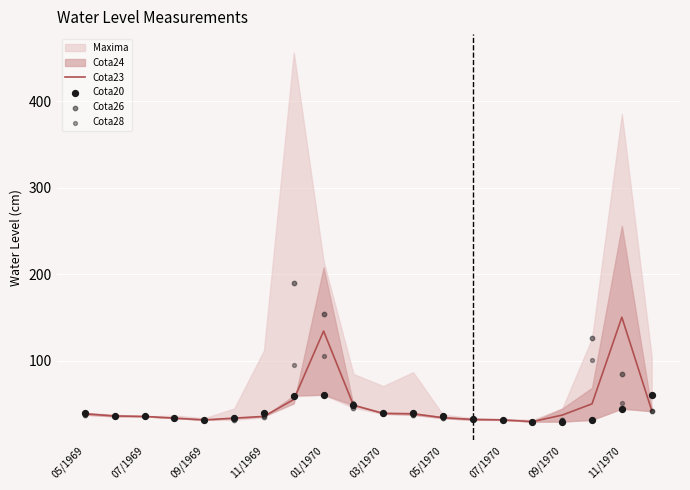

Is it true that Cota23 equals 134.5 at 01/1970?

True